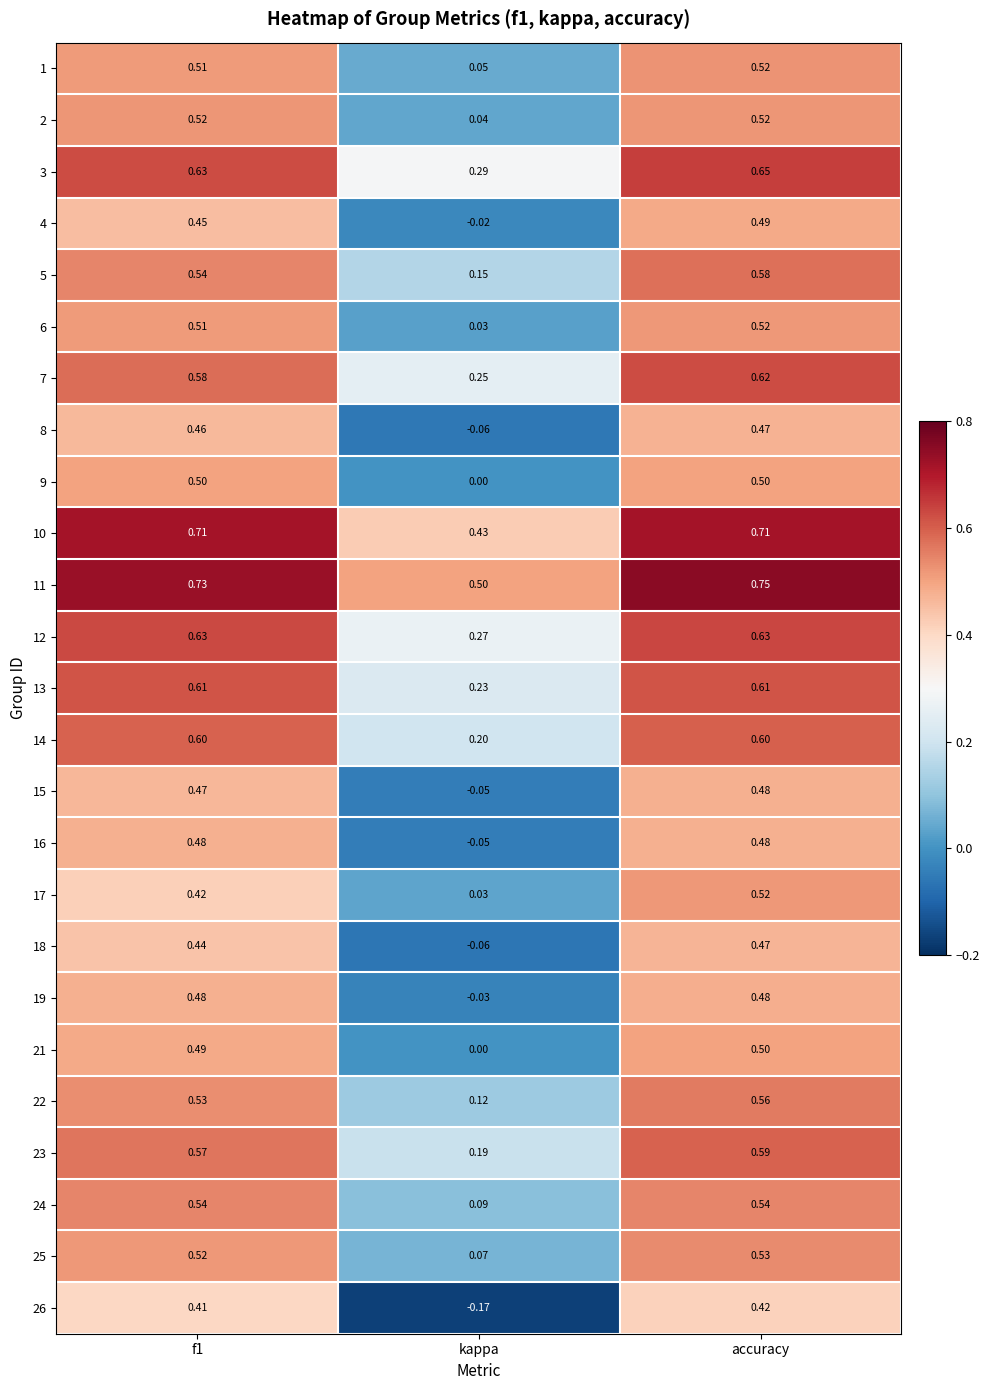

At which category is the sum across all series the highest?

accuracy